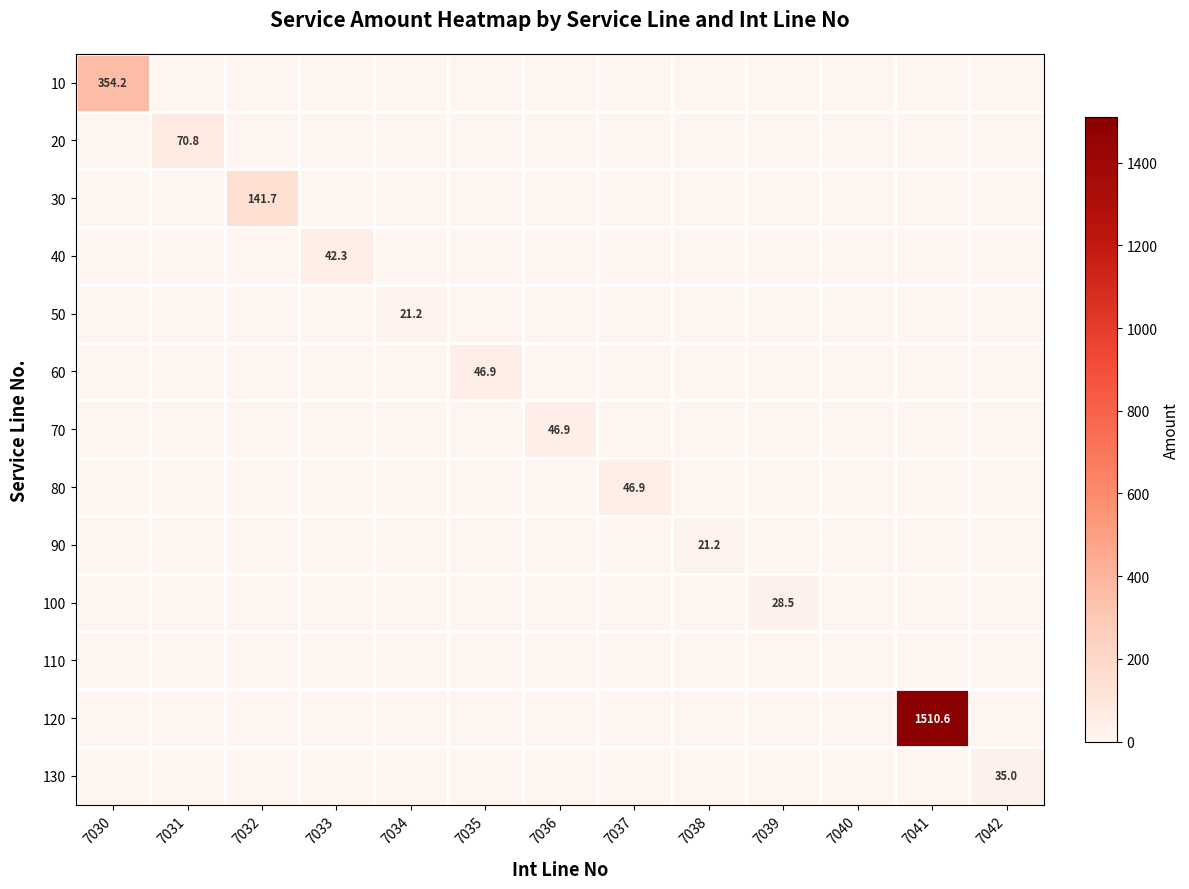

How many values in the 70 series exceed 0?

1